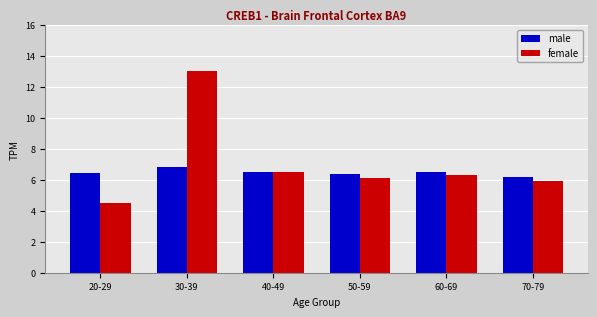

Is the value of female at 30-39 greater than the value of male at 40-49?

Yes